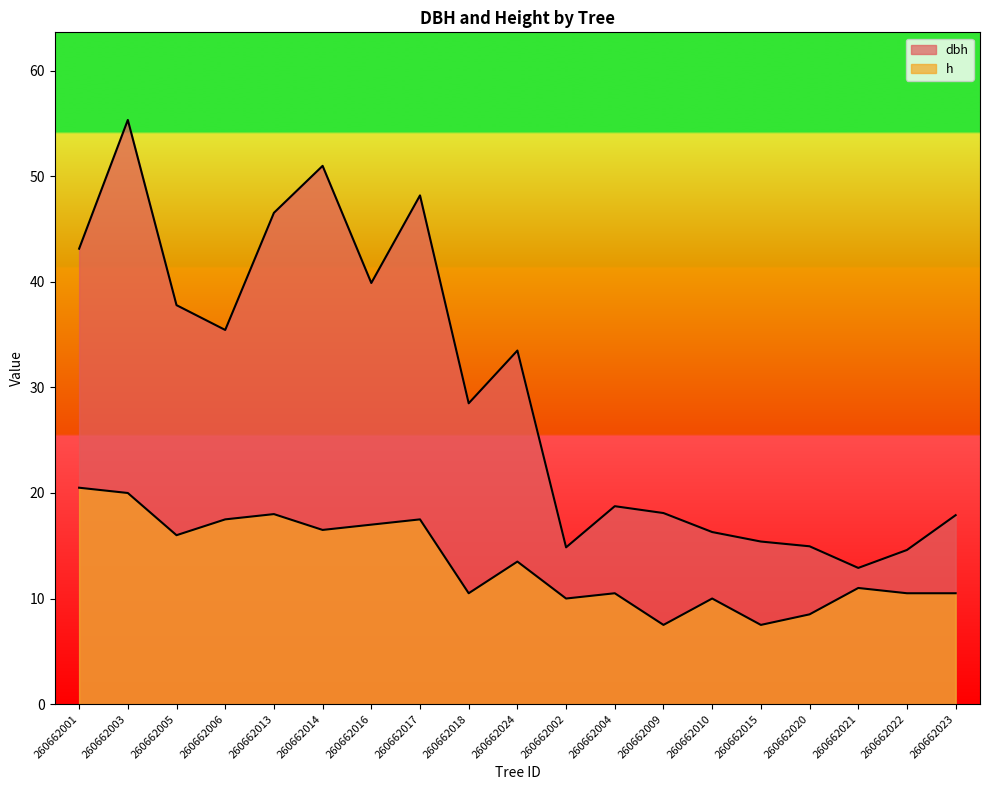

How many categories are shown in the chart?

19